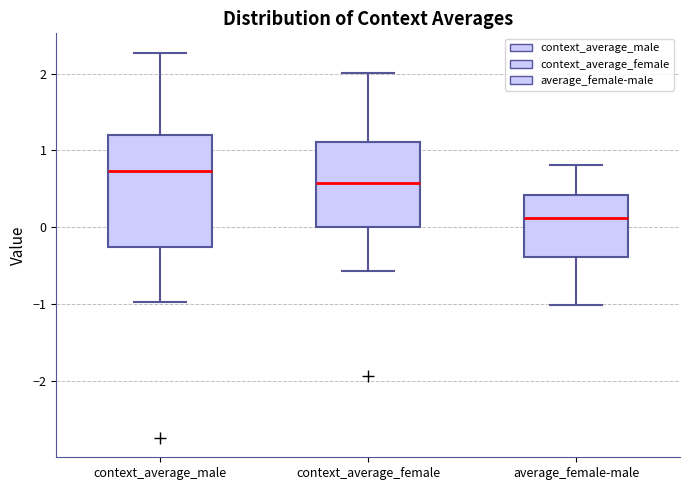

Reading left to right, transcribe this box plot: for each box, give where its median line is, the range the box spans, and where its two whiskers end, as read against the y-axis. The values are not printed on the chart, so give them approximately, as read against the axis.

context_average_male: median 0.7, box -0.3 to 1.2, whiskers -1.0 to 2.3
context_average_female: median 0.6, box 0.0 to 1.1, whiskers -0.6 to 2.0
average_female-male: median 0.1, box -0.4 to 0.4, whiskers -1.0 to 0.8